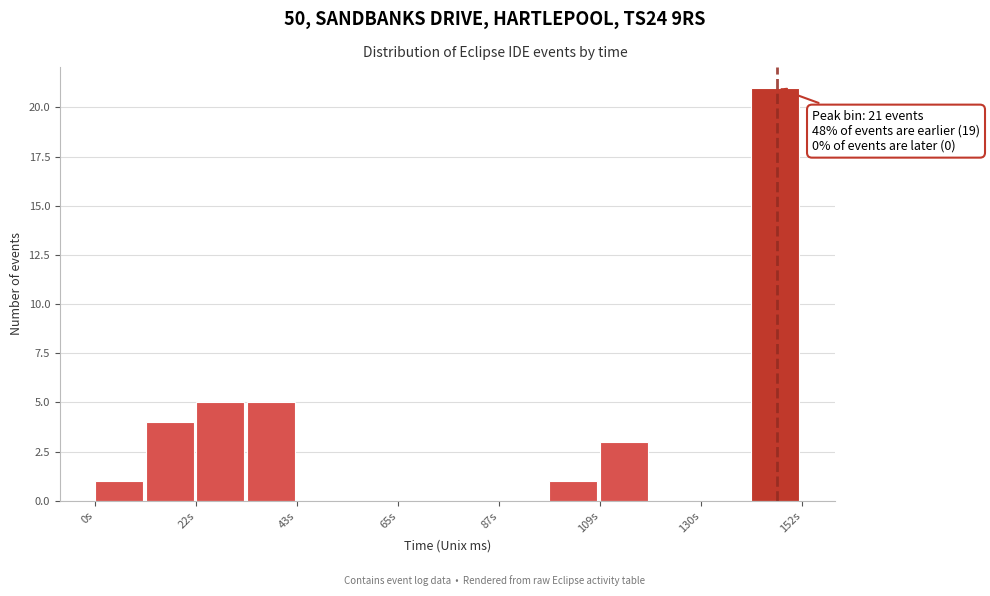

Read against the x-axis, roughly where is the centre of the tallest bar?

145